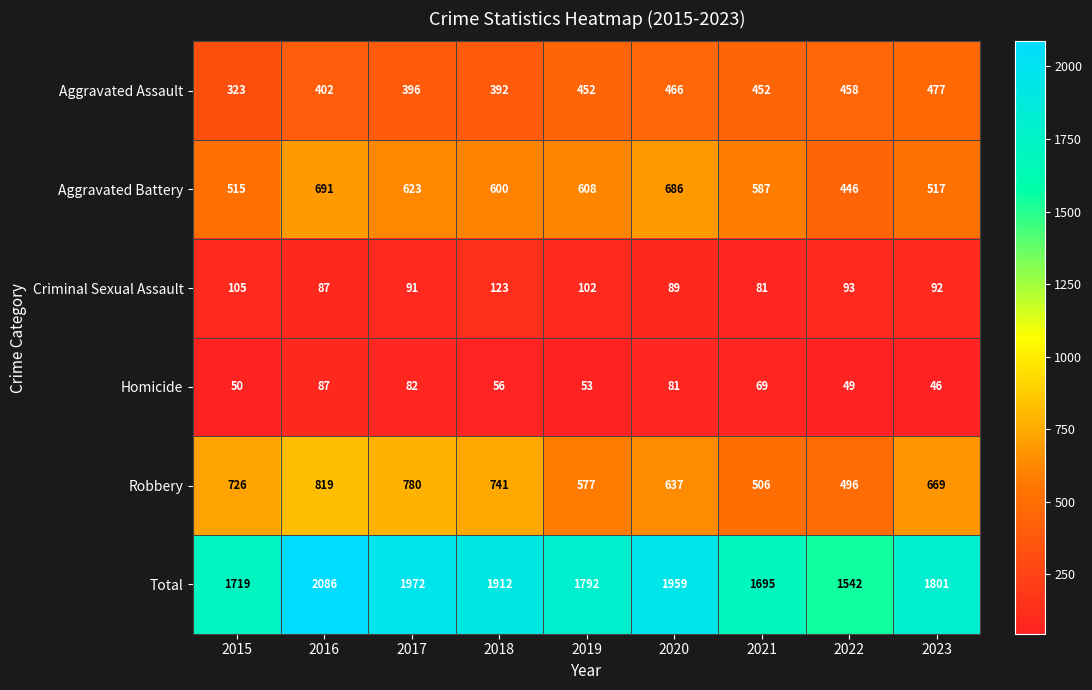

Where is Aggravated Battery nearest to the value 568?

2021